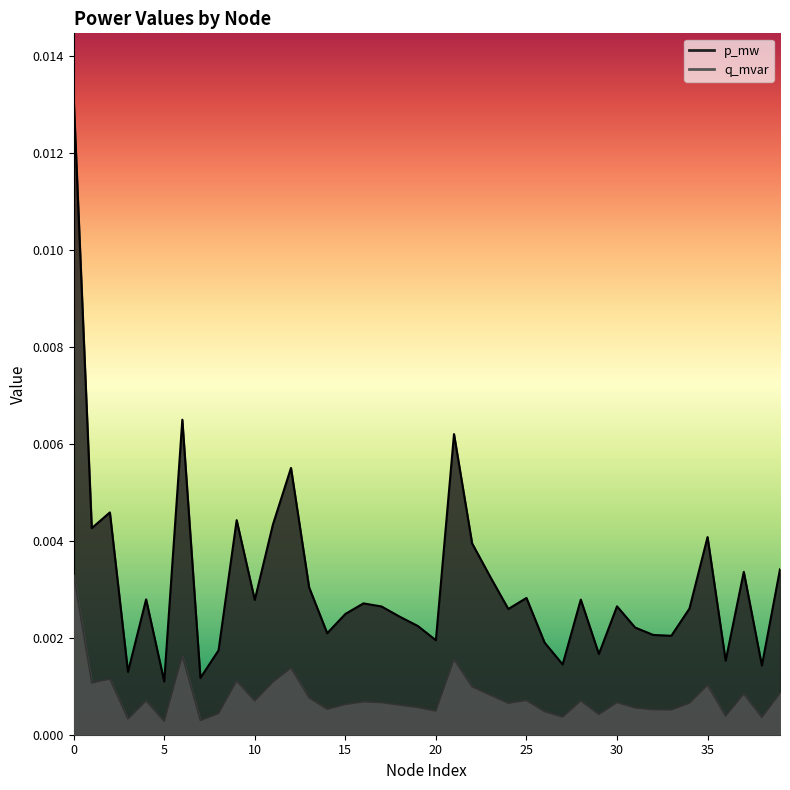

What are all the series names shown in the legend?

p_mw, q_mvar